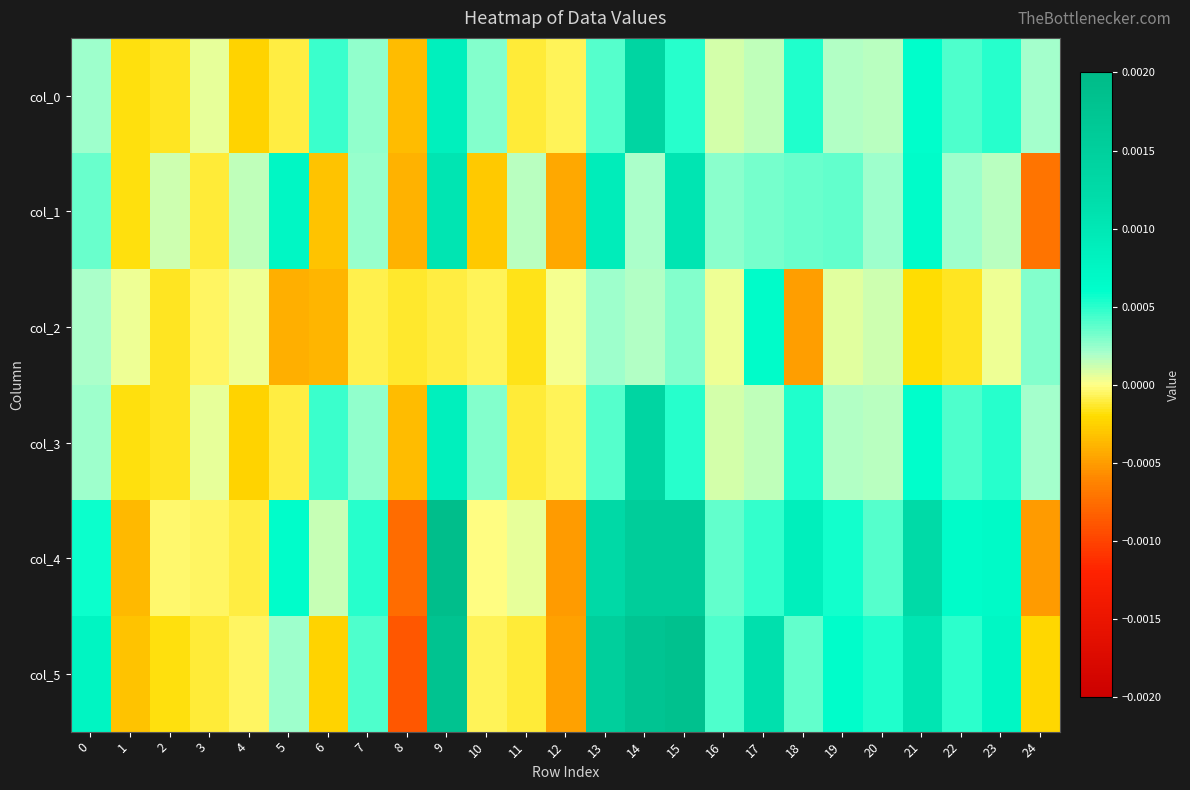

Between 18 and 20, which is larger?

18